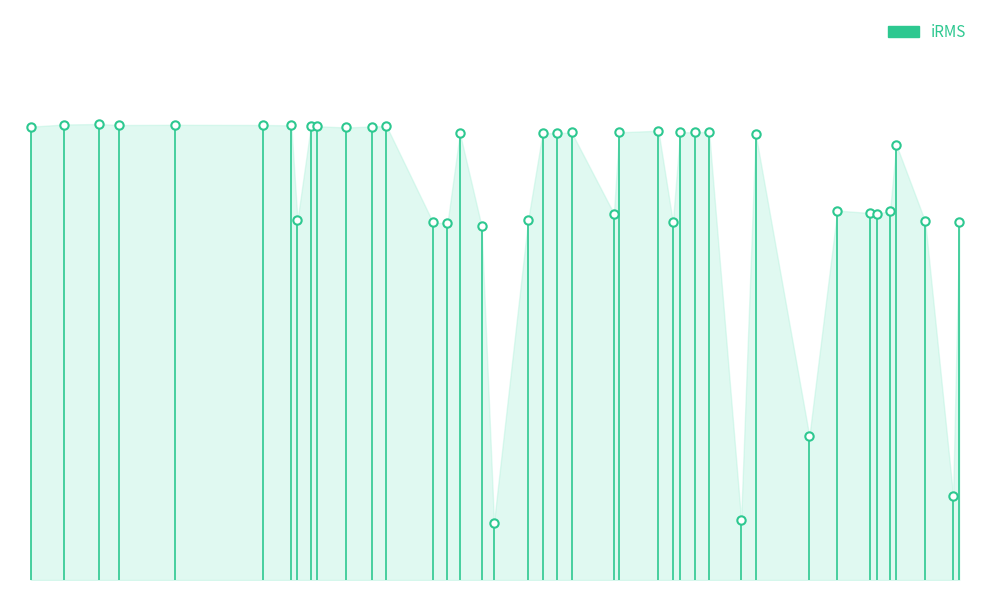

How many interior local peaks (higher than both neighbors) does the data have?

13